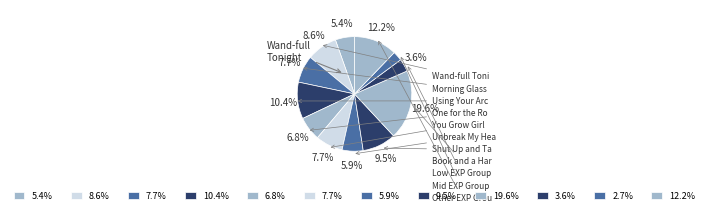

How many segments does this pie chart have?

12